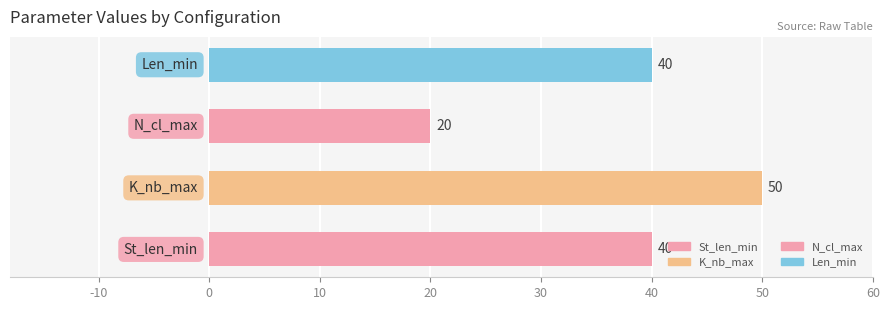

Rank the series by their maximum value, from highest to lowest.

K_nb_max, St_len_min, Len_min, N_cl_max